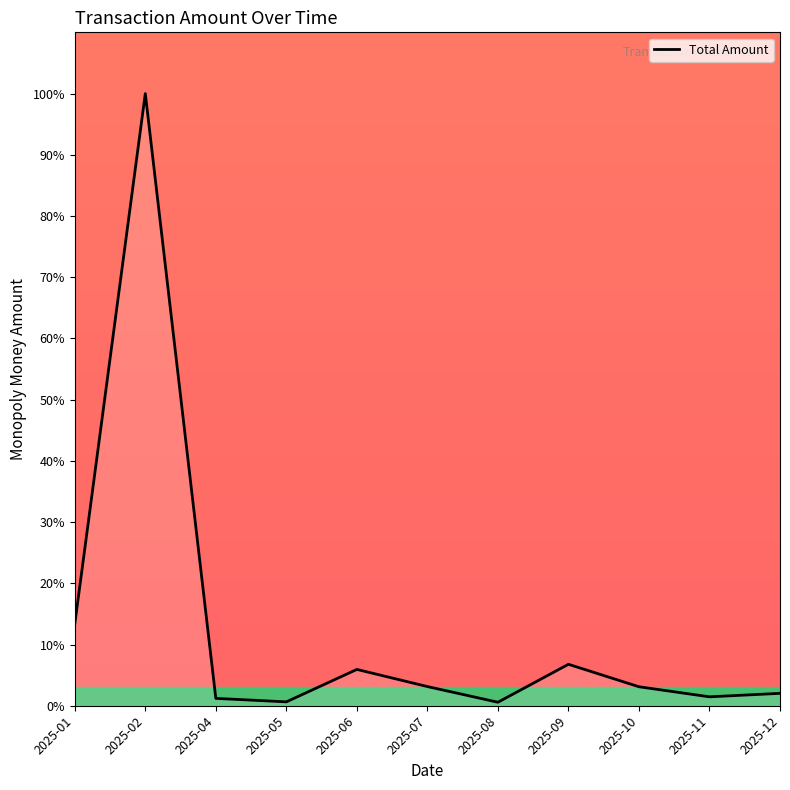

True or false: the data shows 6.8 at 2025-09.

True